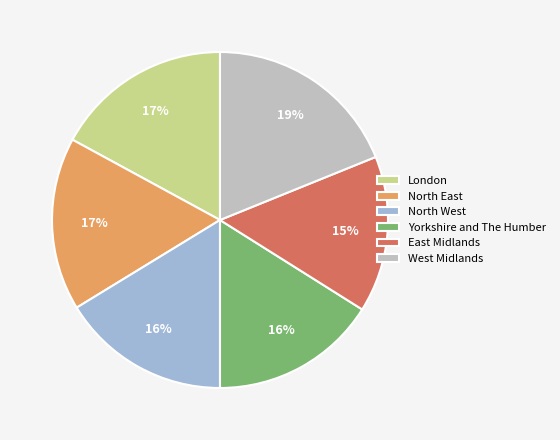

True or false: Yorkshire and The Humber accounts for 16% of the total.

True